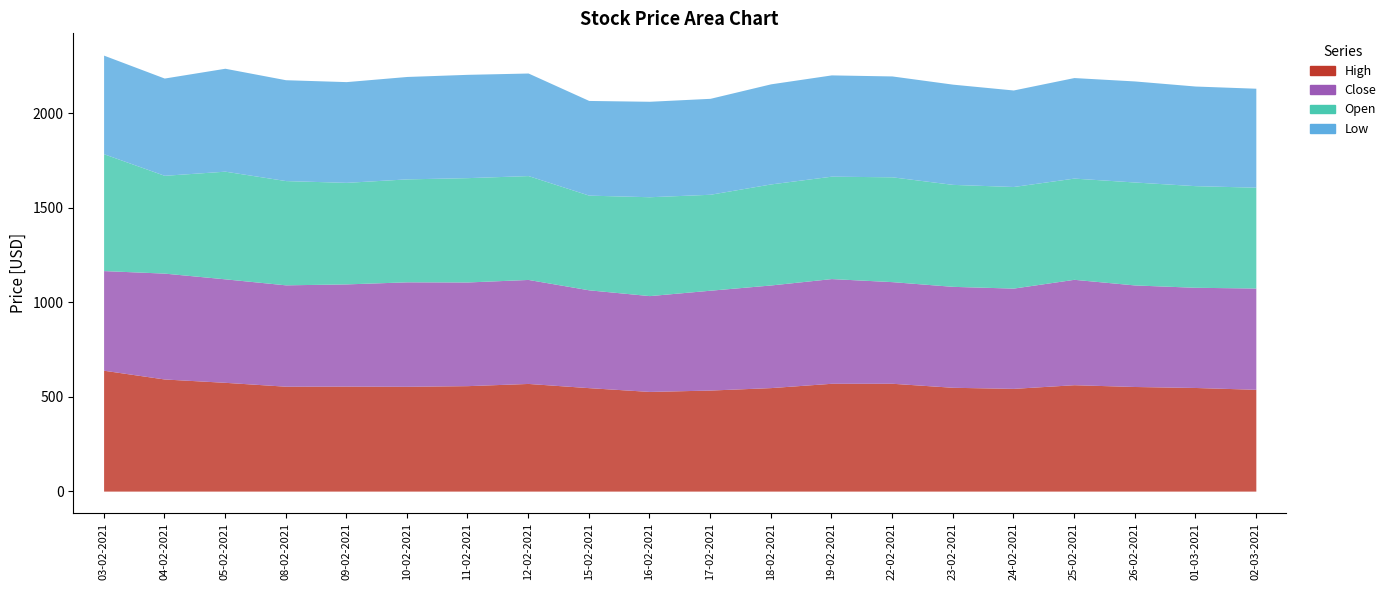

True or false: High and Open cross at least once.

False